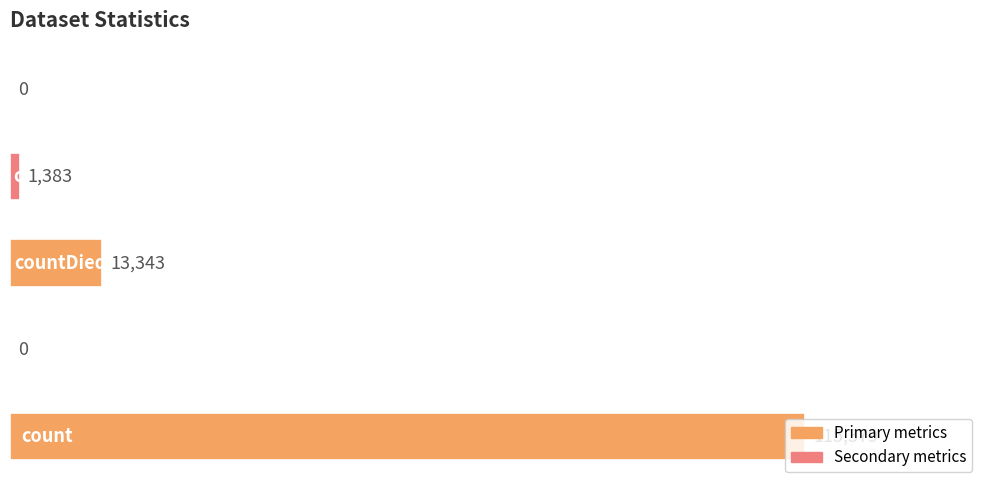

What is the greatest value displayed?

115379